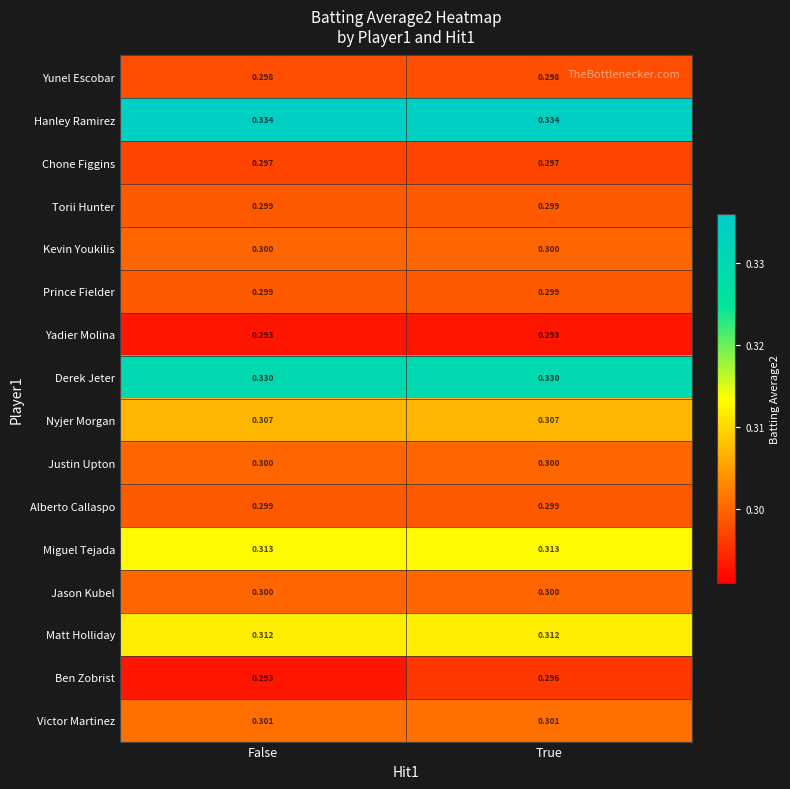

Which series changed the most between False and True?

Ben Zobrist